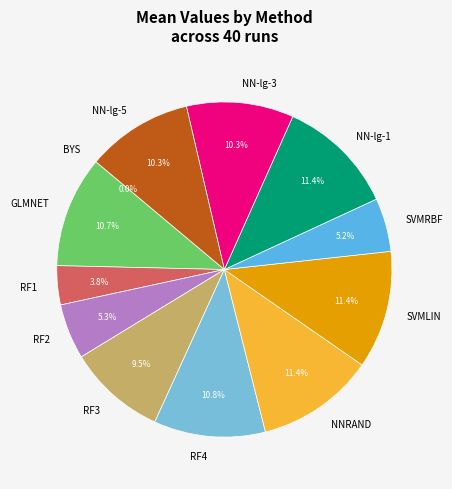

Which has a higher value, RF1 or GLMNET?

GLMNET